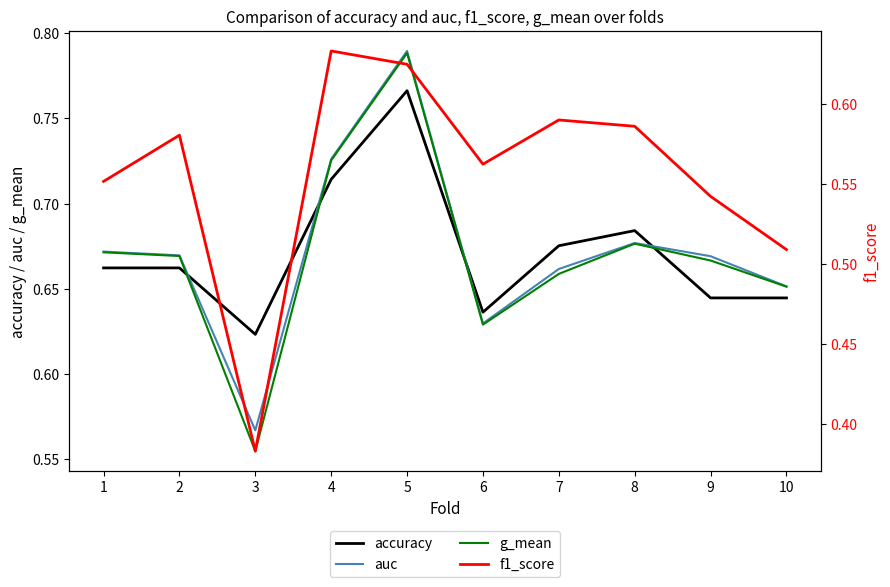

At which label is accuracy closest to 0?

3